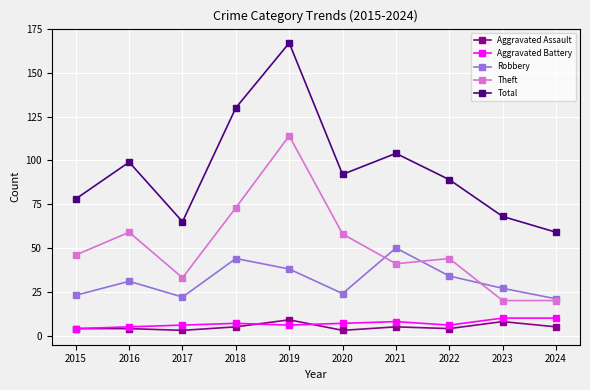

What is the total value across all series at 2024?

115